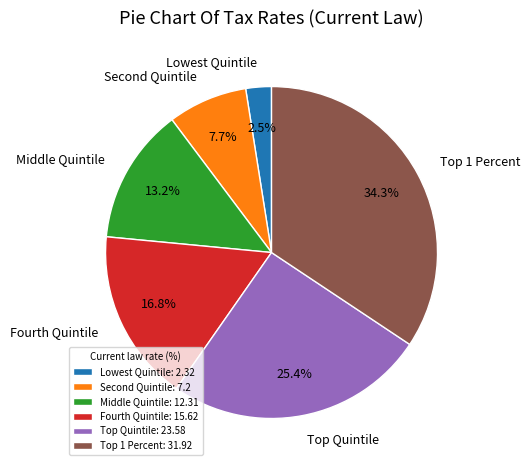

Which has a higher value, Fourth Quintile or Lowest Quintile?

Fourth Quintile